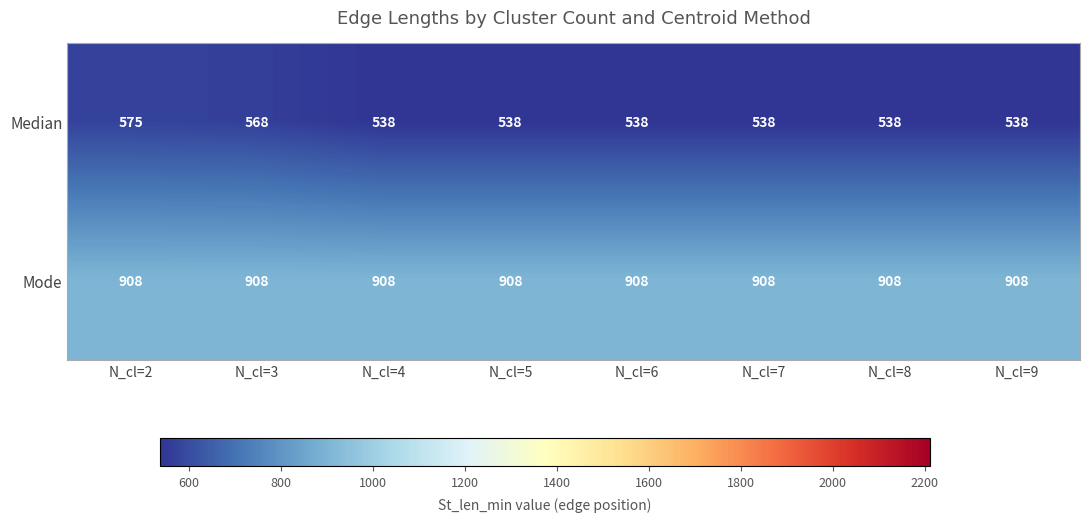

Rank the series by their average value, from lowest to highest.

Median, Mode